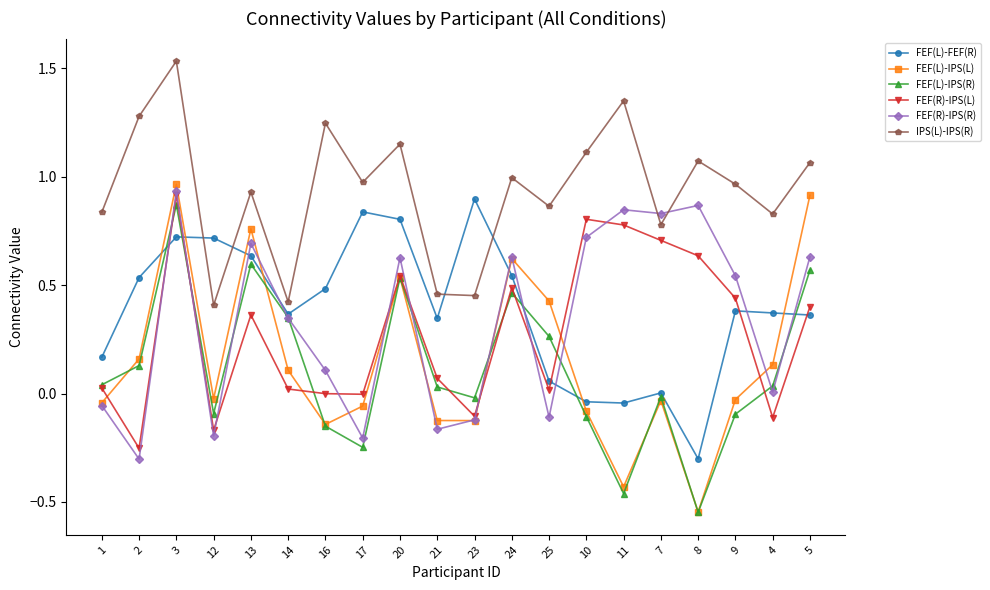

Which series has the widest spread of values?

FEF(L)-IPS(L)